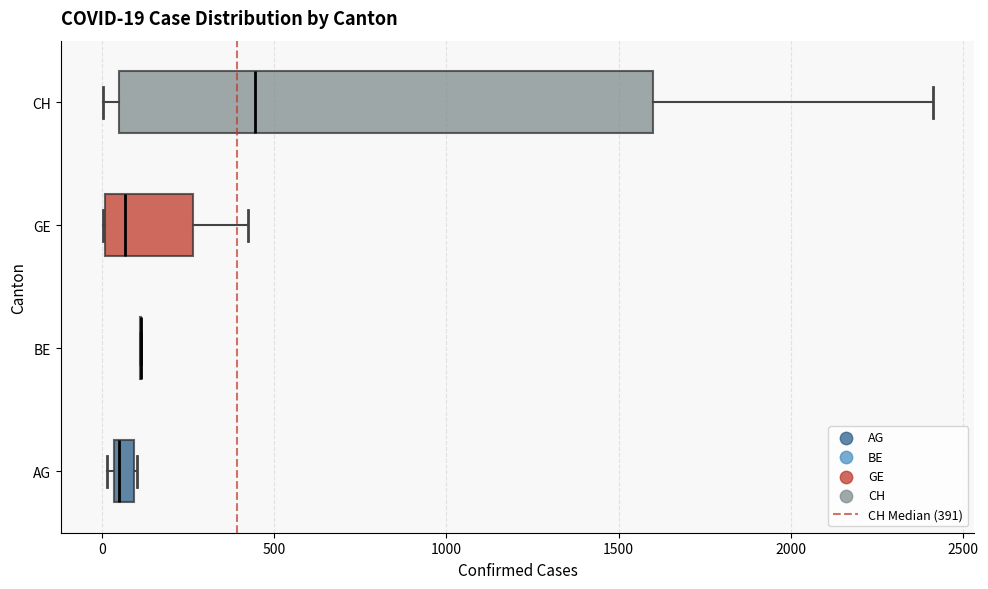

Comparing the boxes themselves (not the whiskers), which one is the widest?

CH